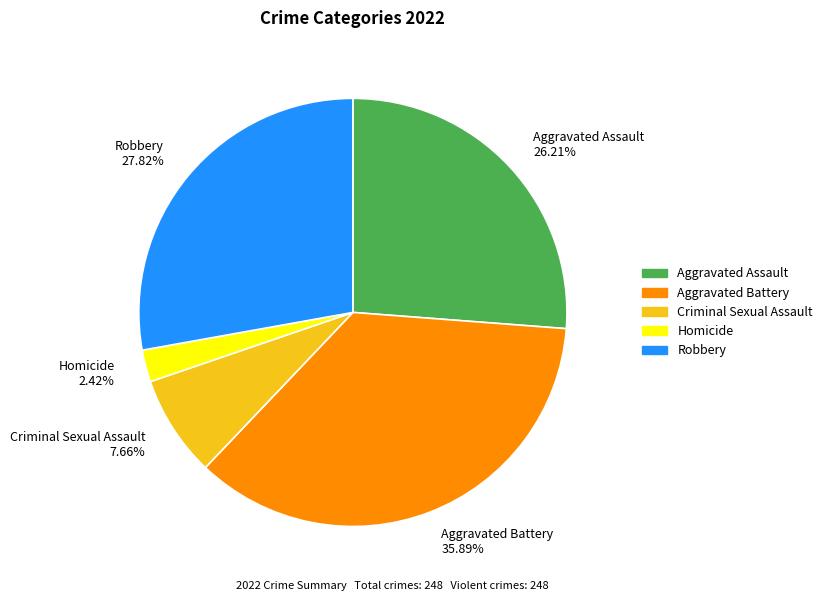

Combined, what portion of the pie is Robbery and Homicide?

30.2%